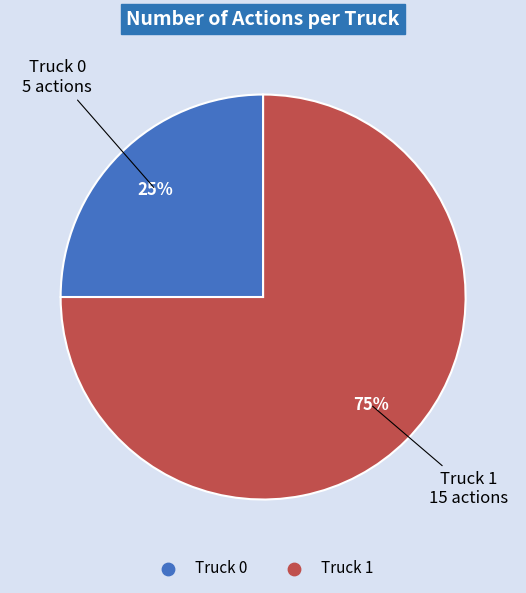

Rank the categories by value from lowest to highest.

Truck 0, Truck 1